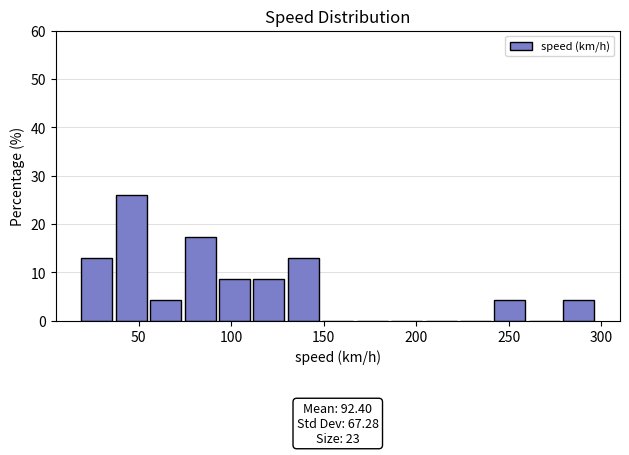

Around what value on the x-axis is the tallest bar? Give the approximate position of its centre, as read against the axis.

45